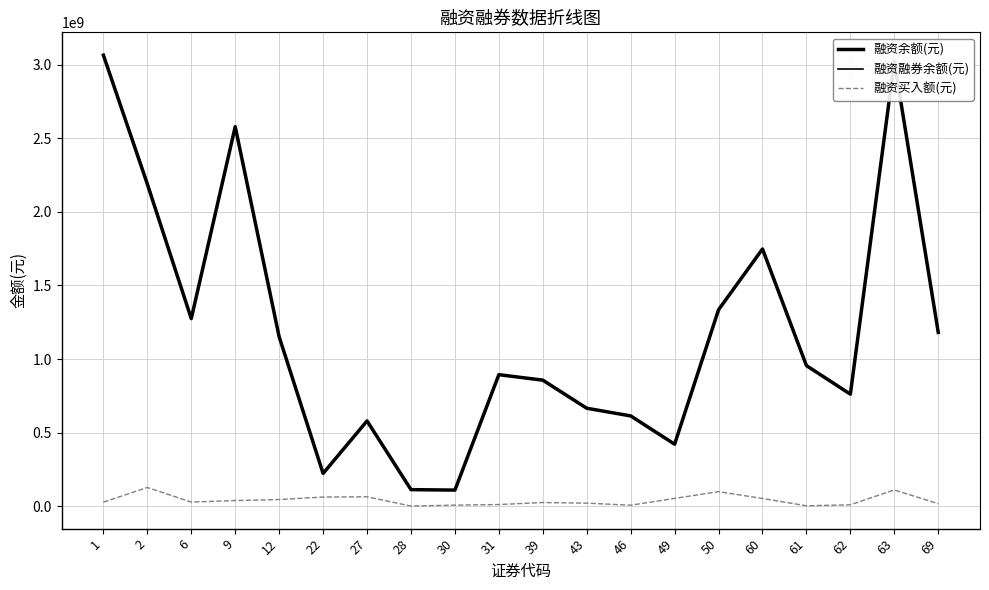

What is the difference between the maximum and minimum values in the 融资融券余额(元) series?

2955042150